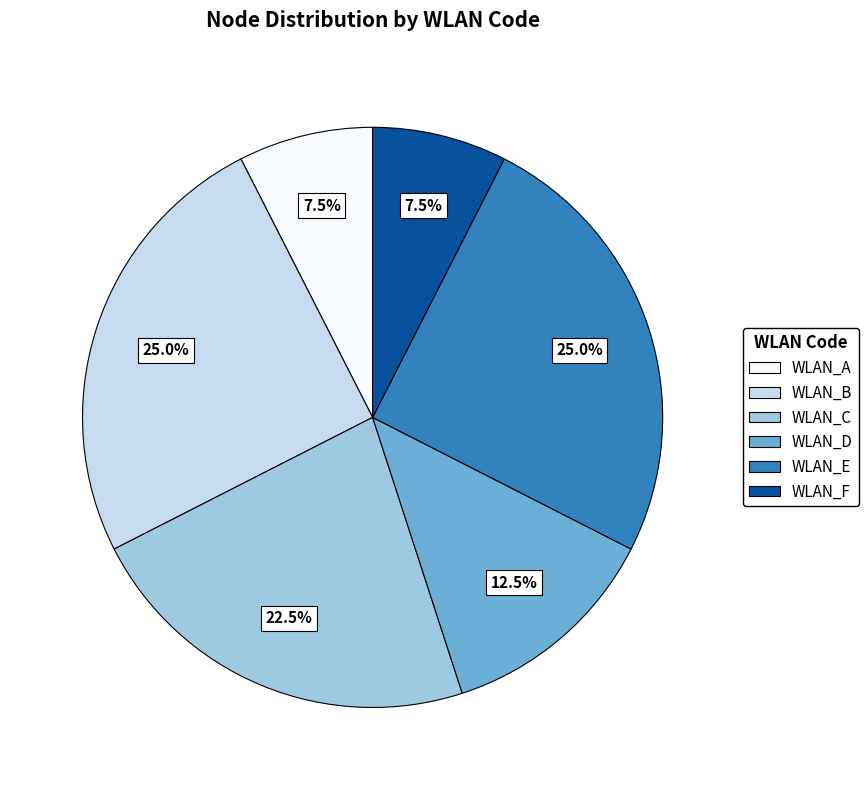

Is there a majority slice in this chart?

No